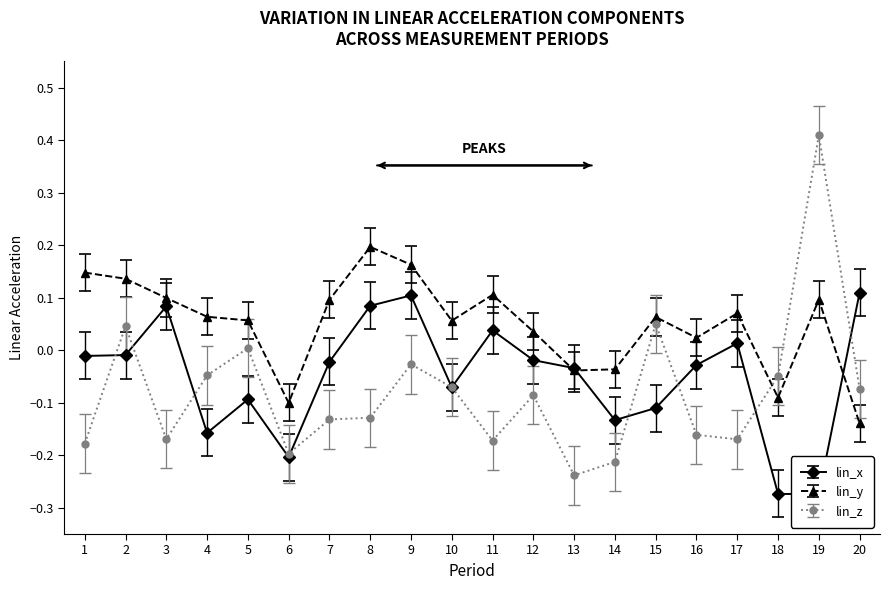

Where does the lin_z series first go above 0?

2